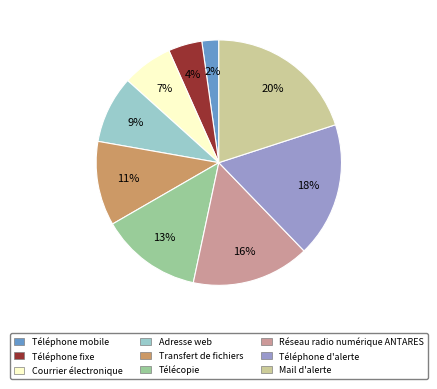

To the nearest percent, what is the difference between the Téléphone fixe and Transfert de fichiers slice percentages?

7%